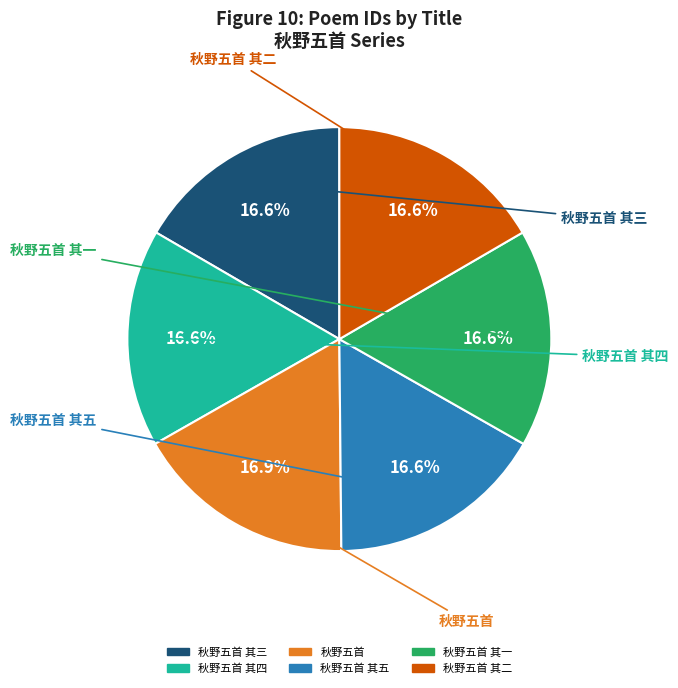

Is there a majority slice in this chart?

No